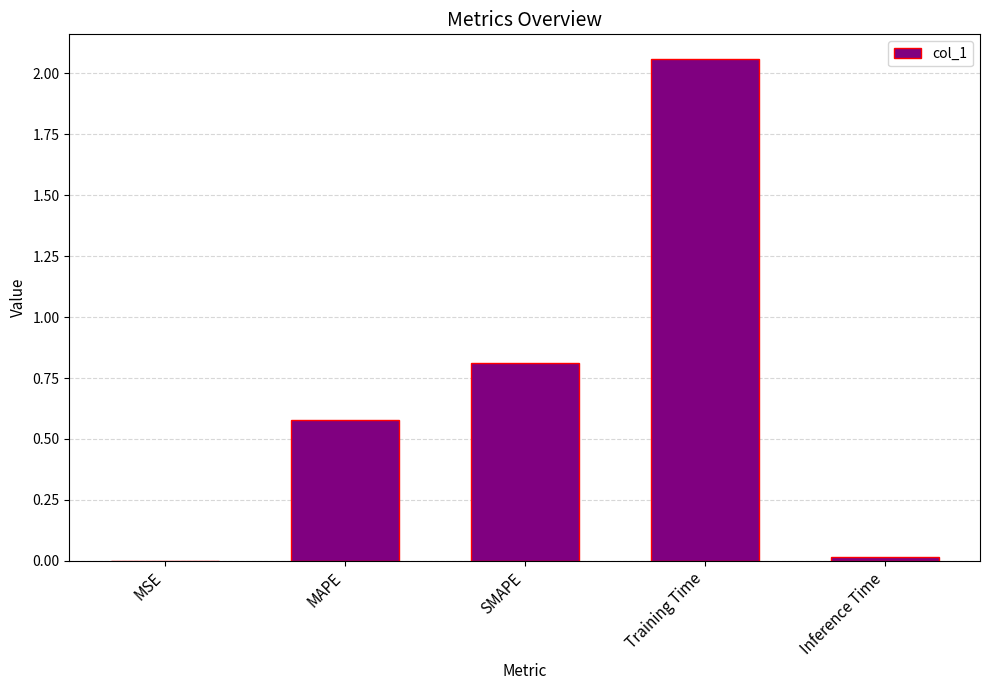

The value at MSE is 0.0. True or false?

True